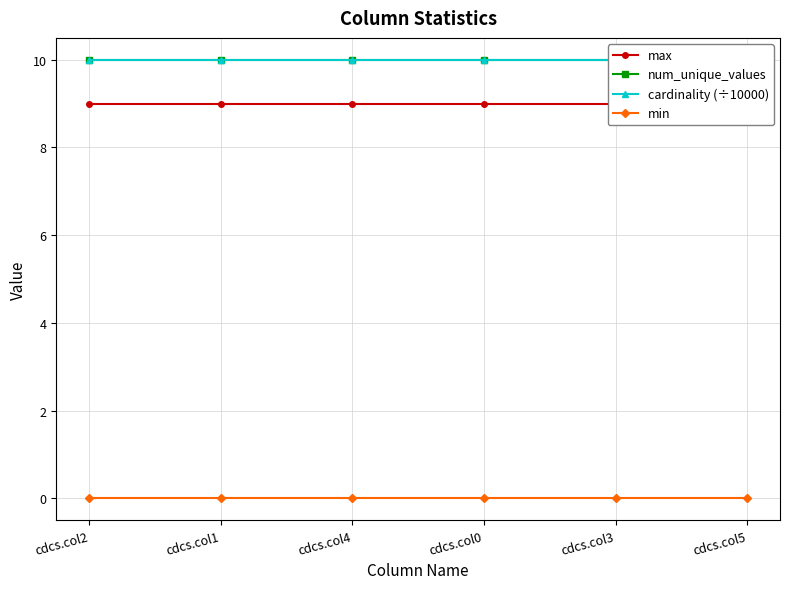

What is the lowest value of the cardinality (÷10000) series?

10